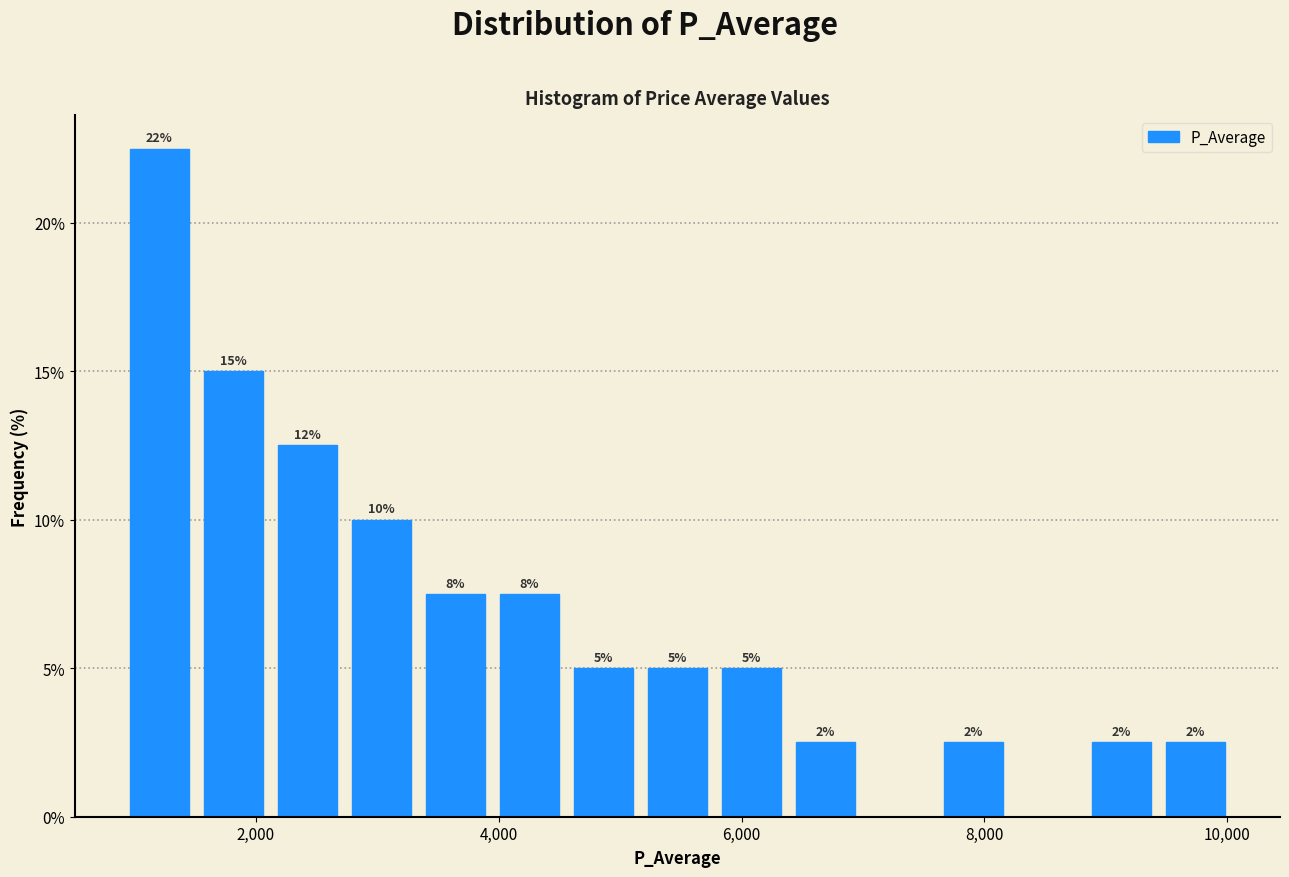

Read against the x-axis, roughly where is the centre of the tallest bar?

1200